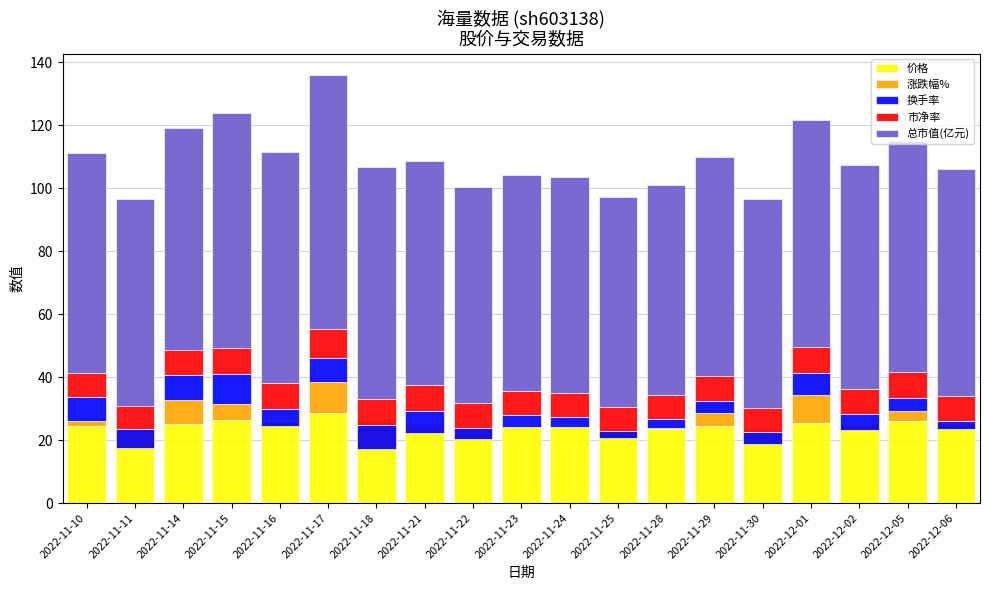

What is the label of the 6th bar from the left?

2022-11-17